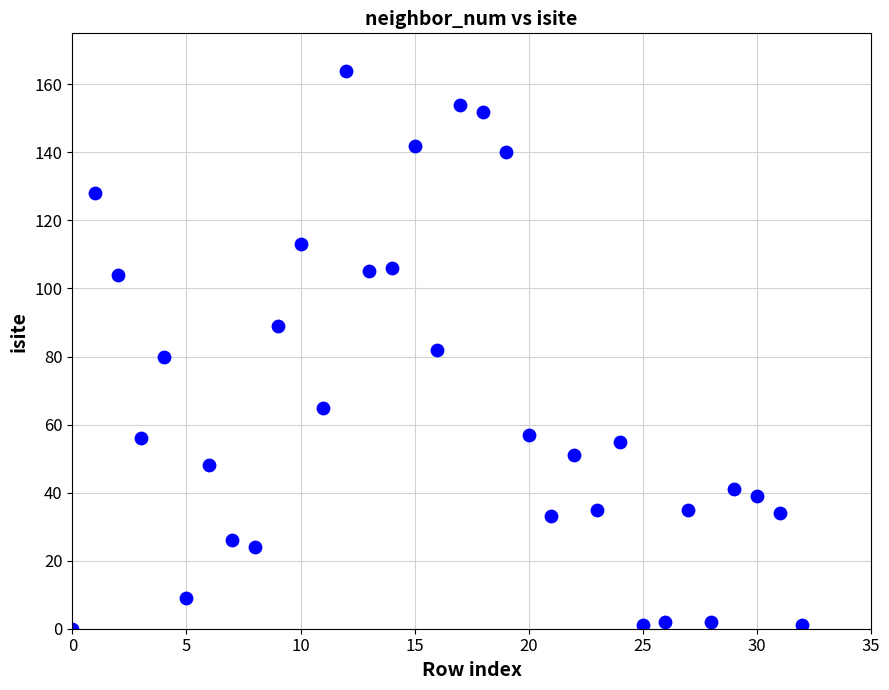

What is the range of Y values (max minus min)?

164